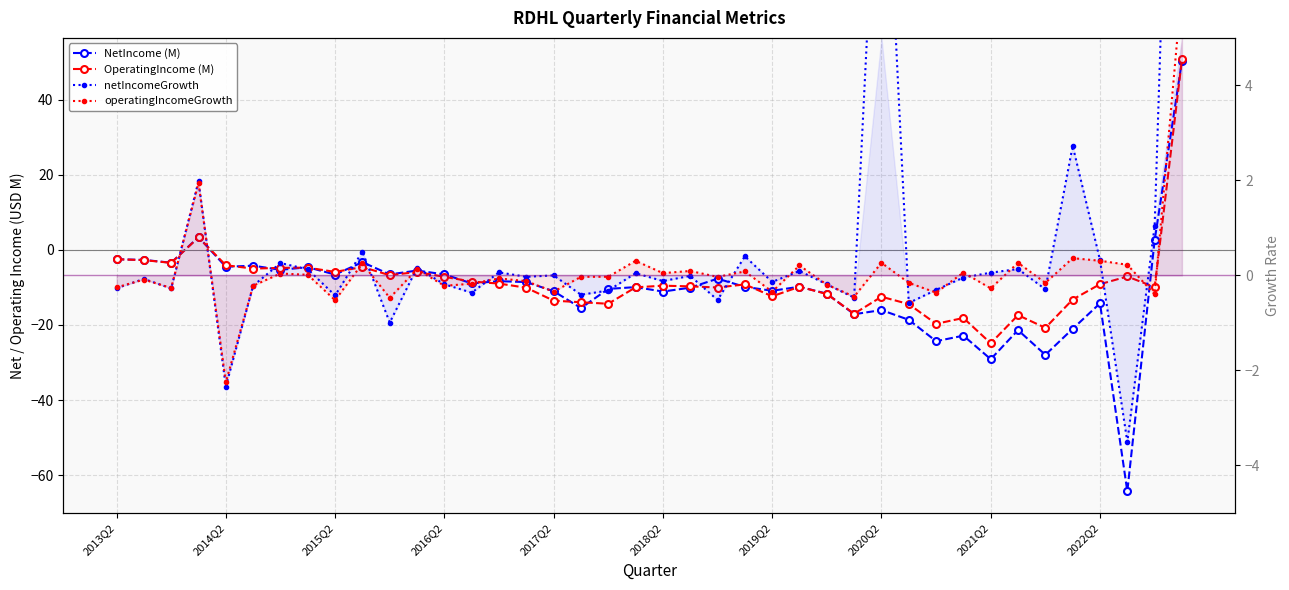

How many data points in OperatingIncome are above -9?

17